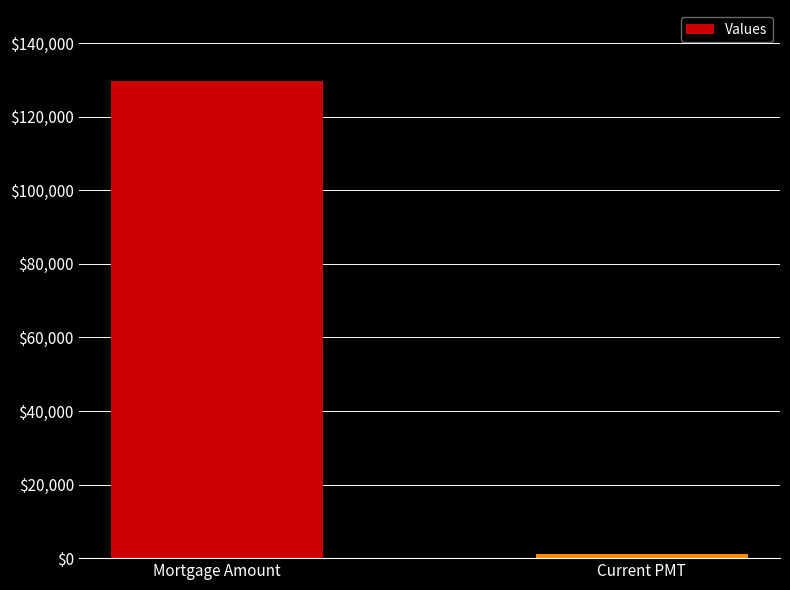

How many bars are there in total?

2